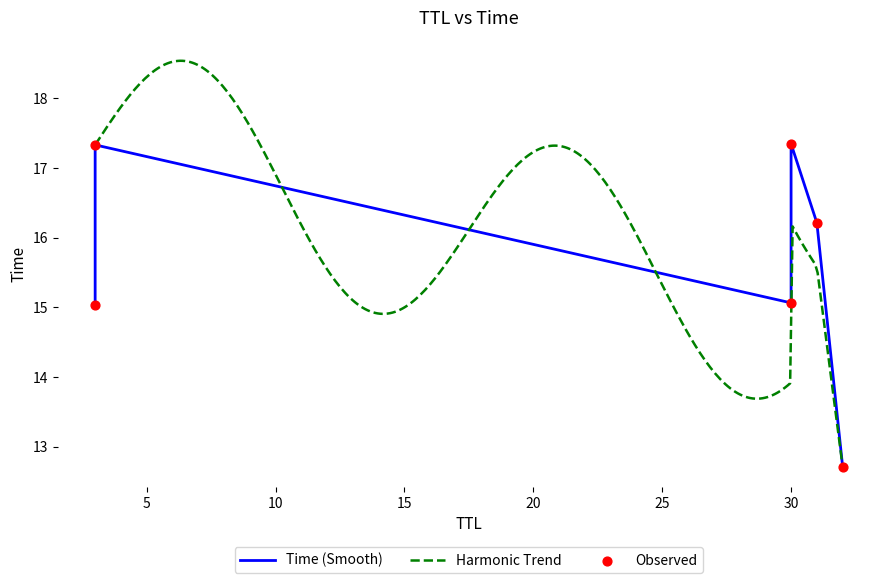

Between 30 and 31, which is larger?

31